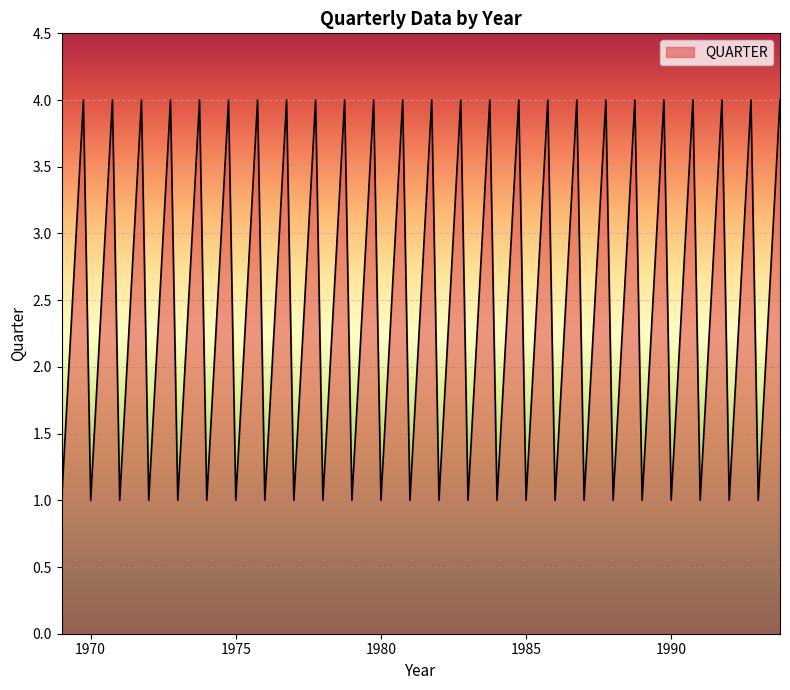

What is the greatest value displayed?

4